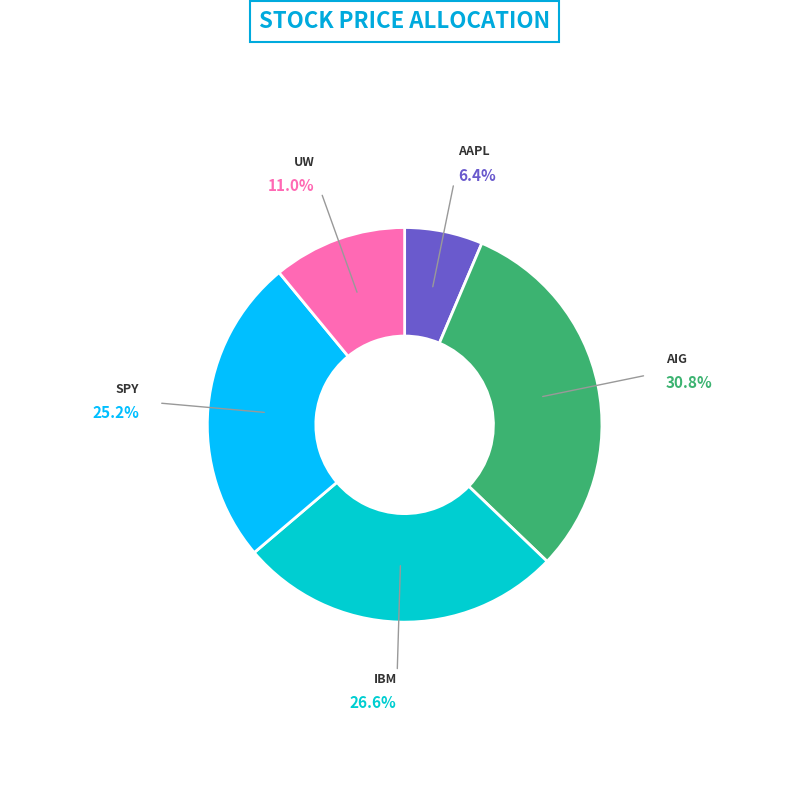

Between IBM and SPY, which is larger?

IBM